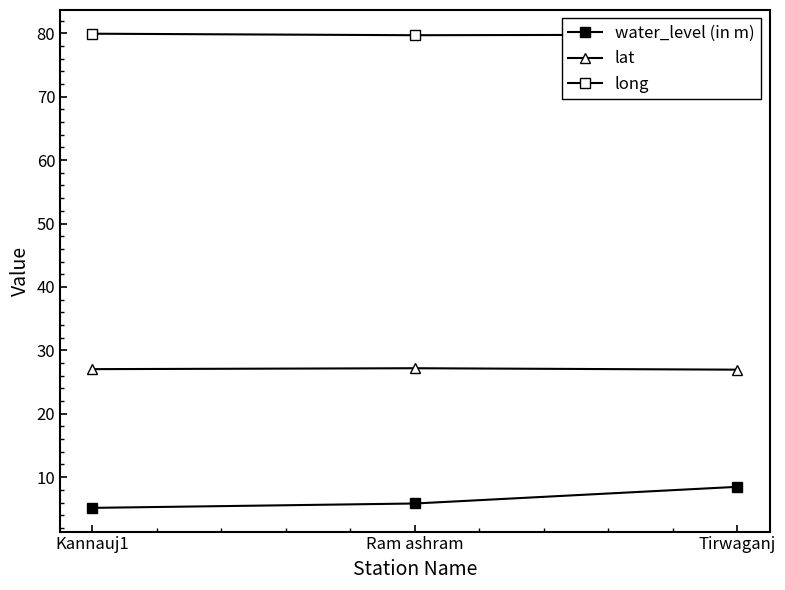

Reading right to left, list all the values displayed in this chart.

water_level (in m): Tirwaganj=8.5	Ram ashram=5.8	Kannauj1=5.2
lat: Tirwaganj=27.0	Ram ashram=27.2	Kannauj1=27.0
long: Tirwaganj=79.8	Ram ashram=79.7	Kannauj1=79.9